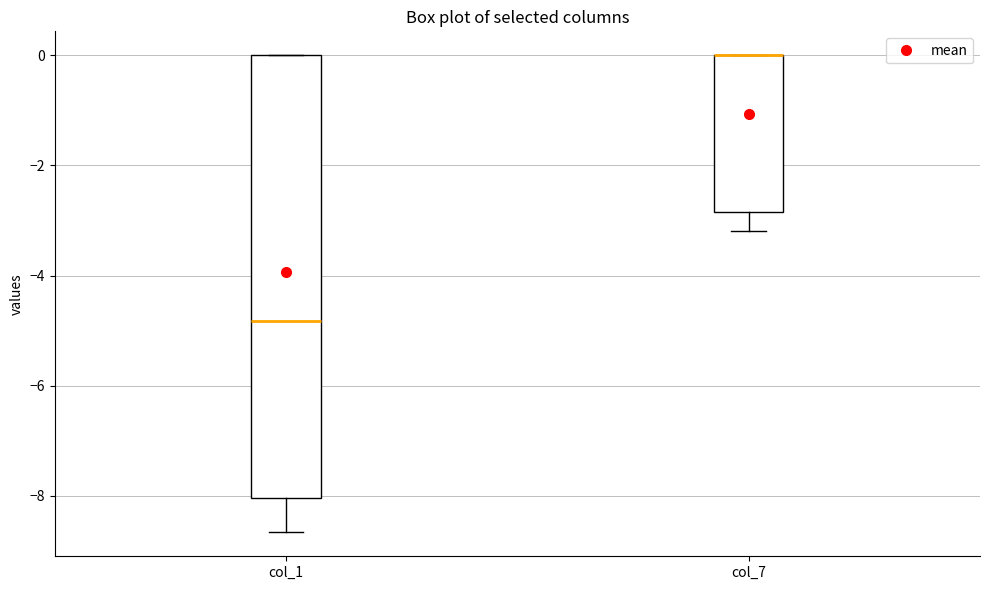

Reading left to right, read every box against the y-axis: the position of its median line, the range the box covers, and the ends of its whiskers. The values are not printed on the chart, so give them approximately, as read against the axis.

col_1: median -4.8, box -8.0 to 0.0, whiskers -8.6 to 0.0
col_7: median 0.0 (drawn on the box's upper edge), box -2.8 to 0.0, whiskers -3.2 to 0.0